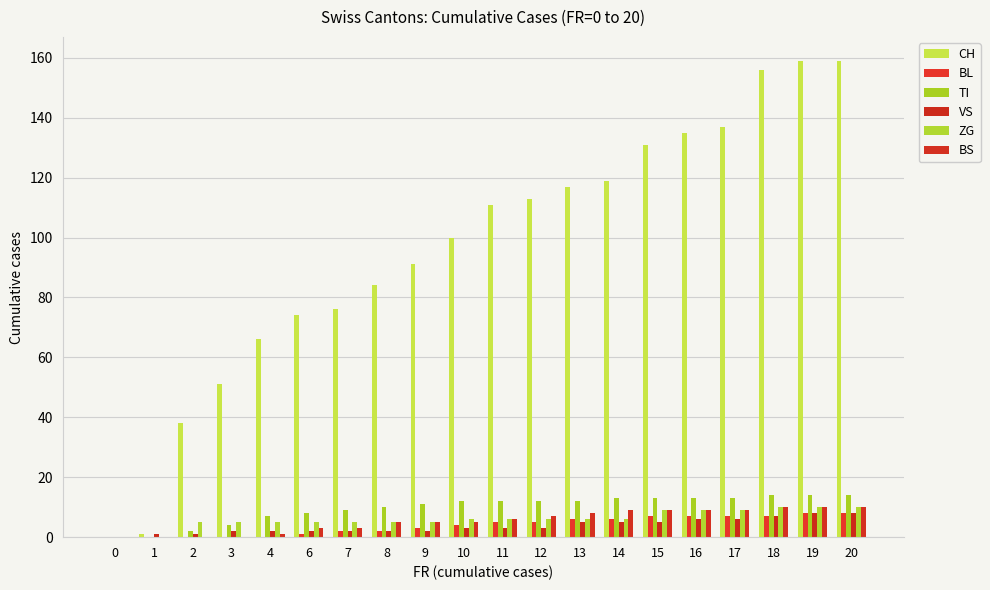

How many series are shown in this chart?

6